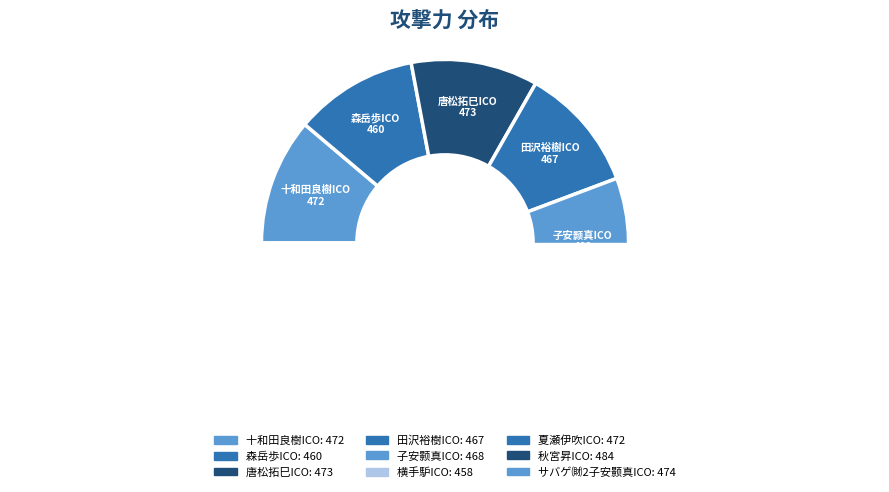

How many slices are in this pie chart?

9